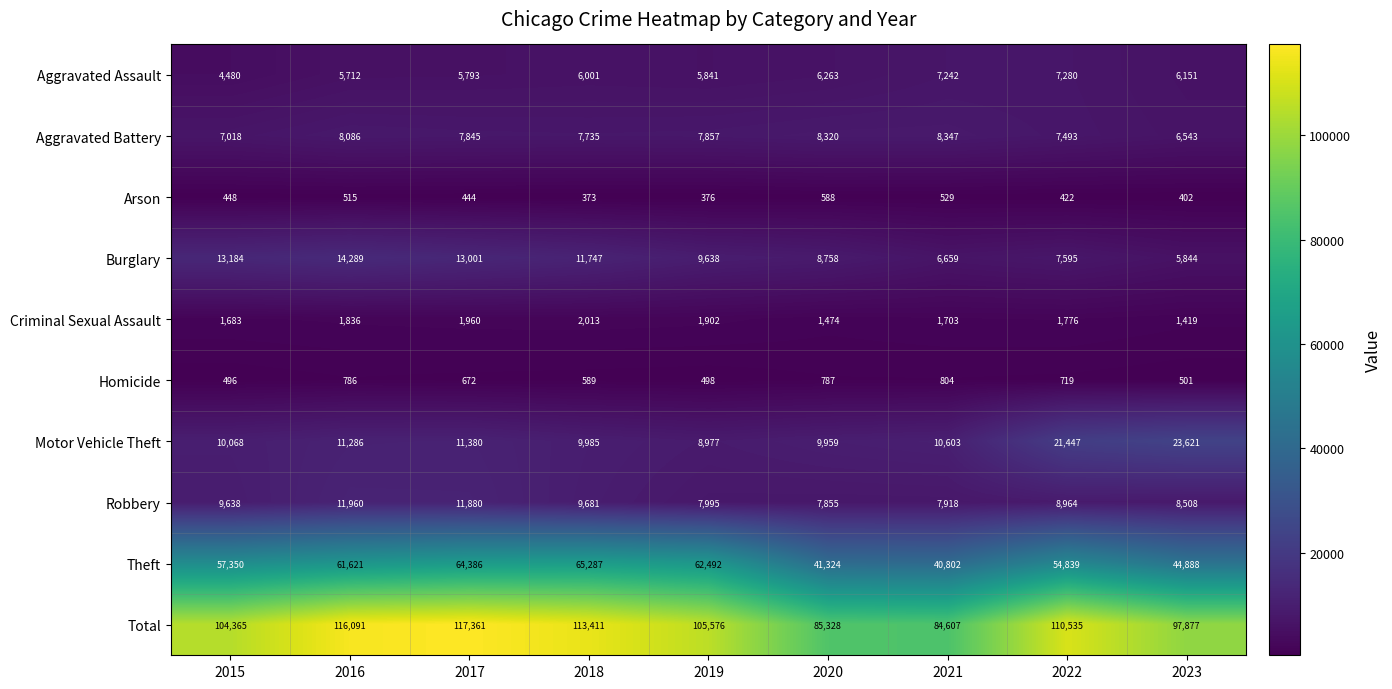

At which label does Criminal Sexual Assault reach its minimum?

2023